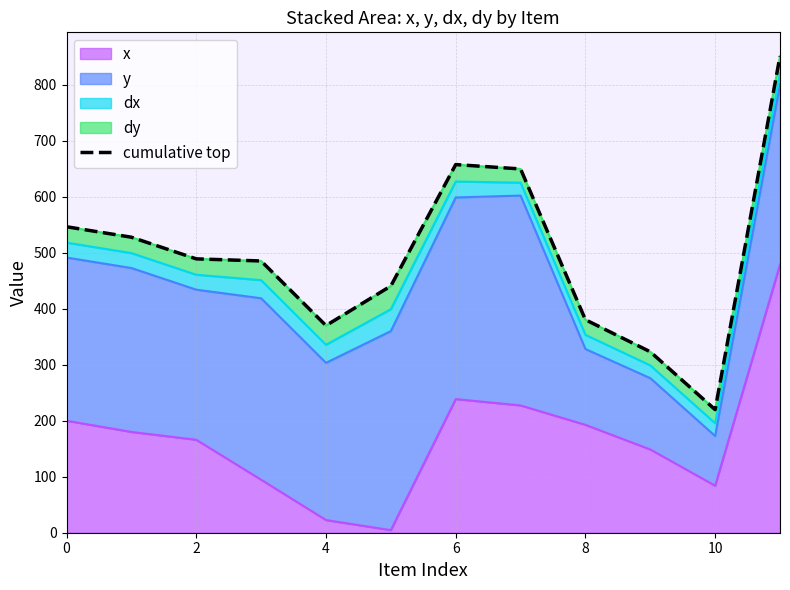

What is the maximum value shown in the chart?

851.0